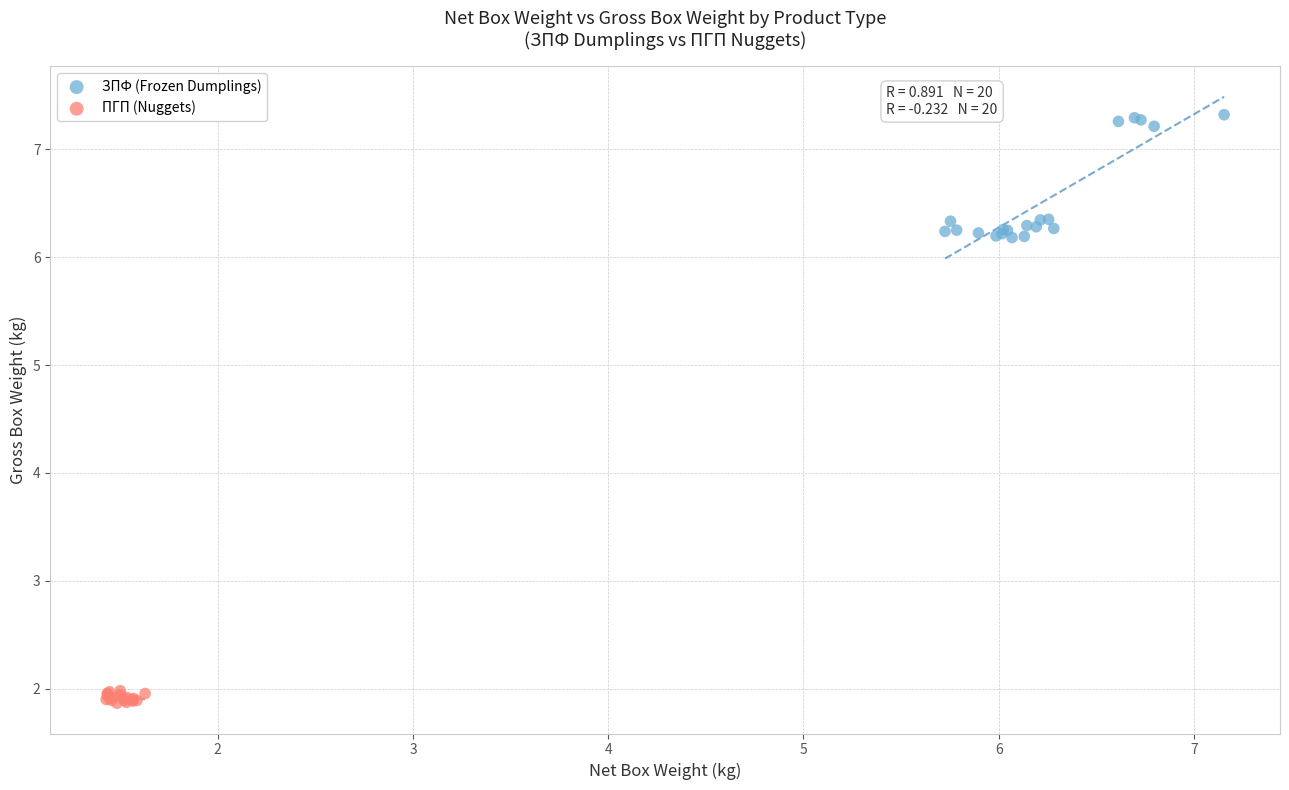

Which series contains the lowest Y value?

ПГП (Nuggets)